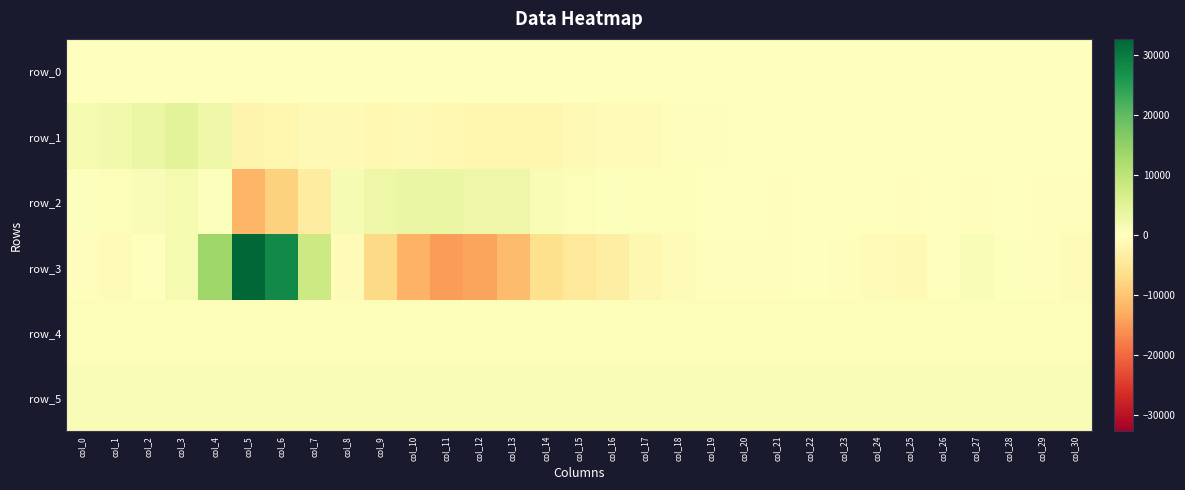

Which has a higher value, col_14 or col_2?

col_14